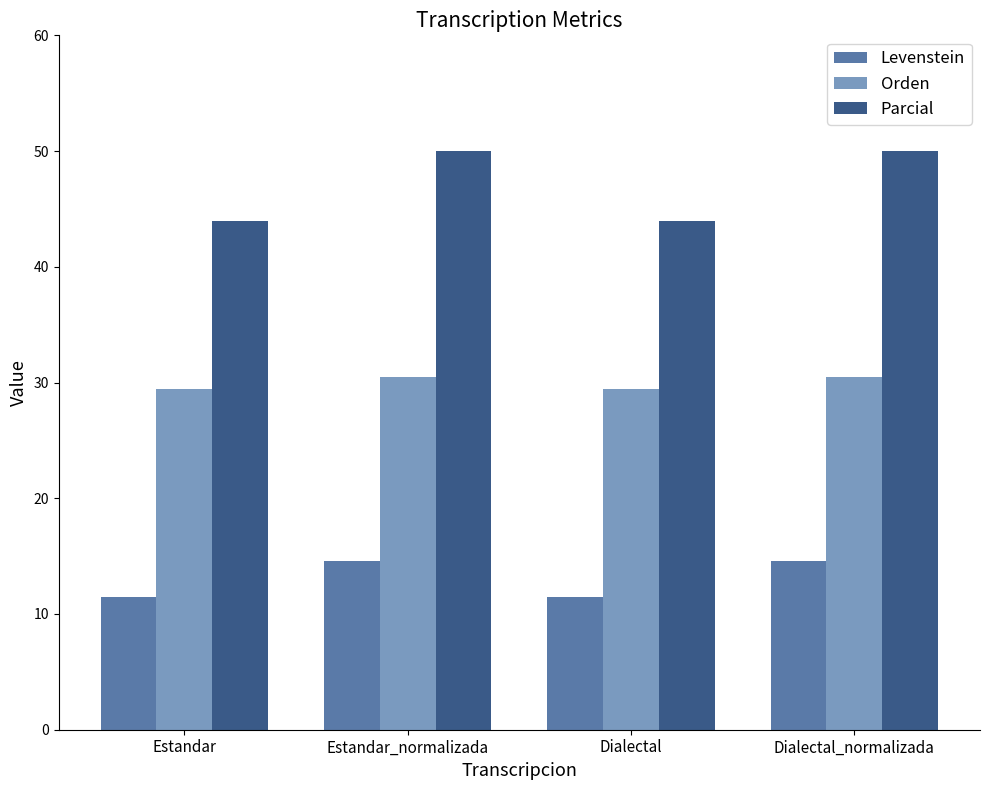

What is the maximum value for Orden?

30.4